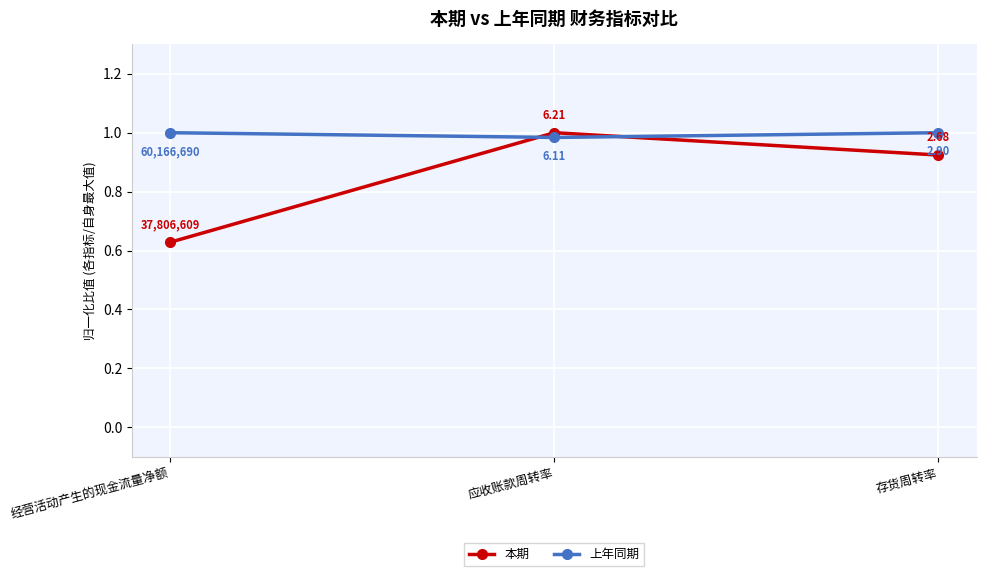

What is the total value across all series at 经营活动产生的现金流量净额?

1.6